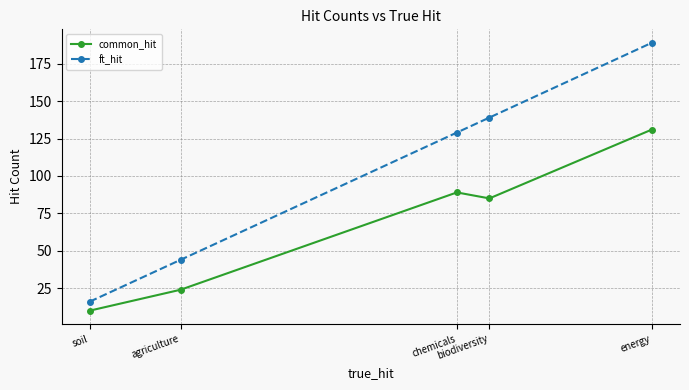

What is the difference between the maximum and minimum values in the common_hit series?

121